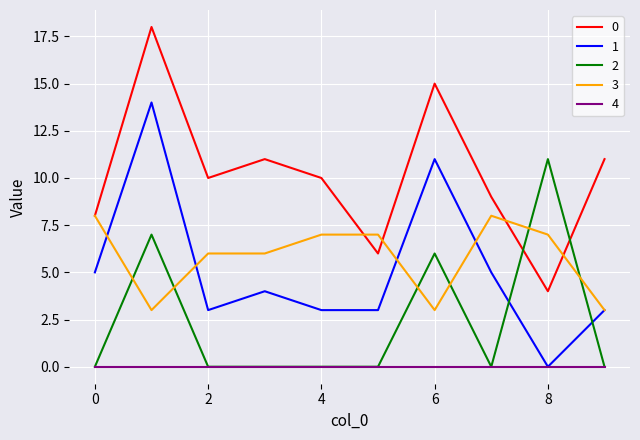

True or false: 0 and 2 intersect in this chart.

True